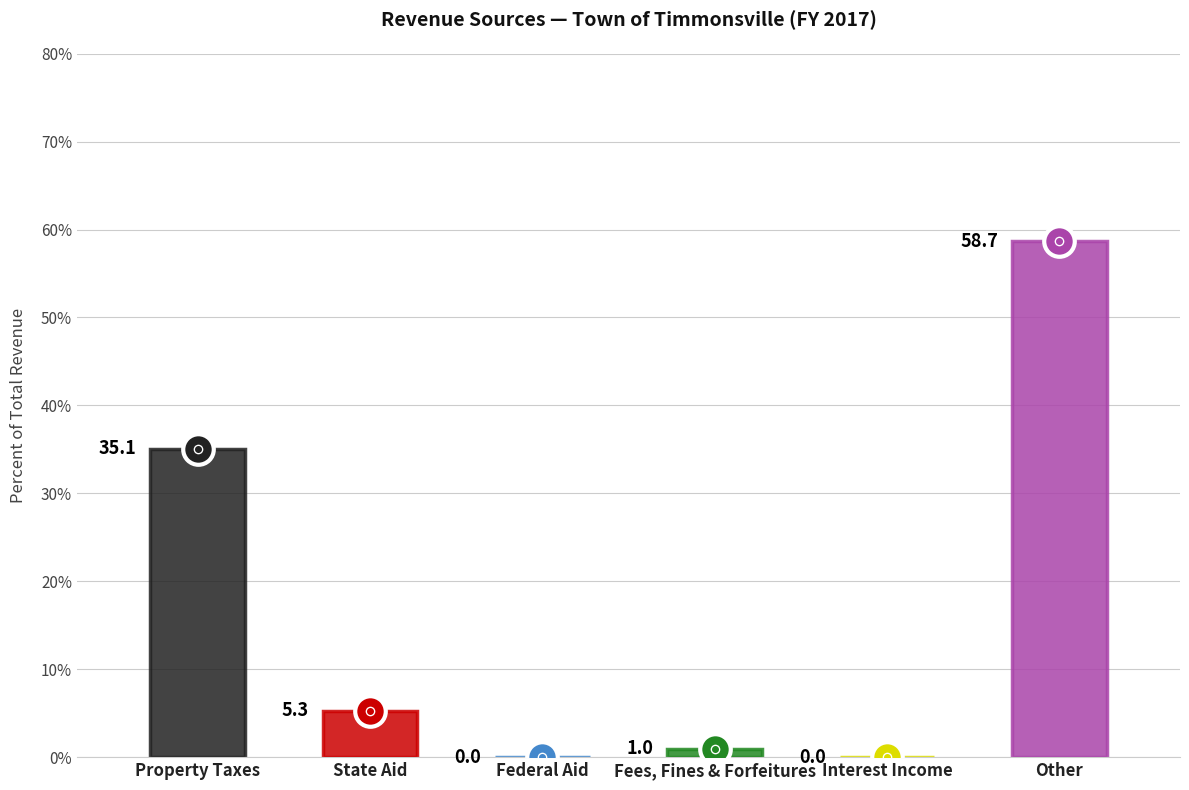

What is the change in value from Property Taxes to Federal Aid?

-35.1